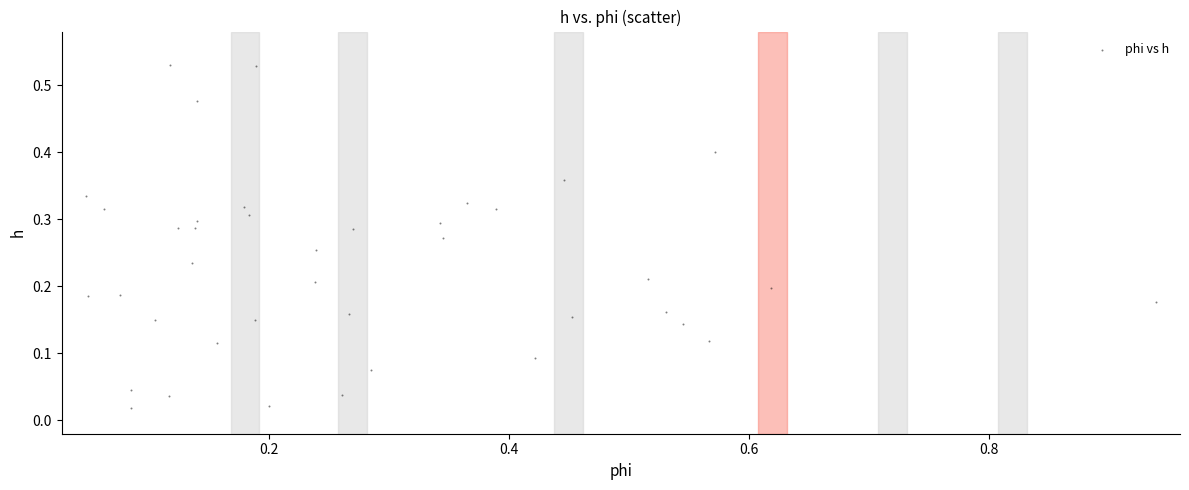

What is the range of X values (max minus min)?

0.9